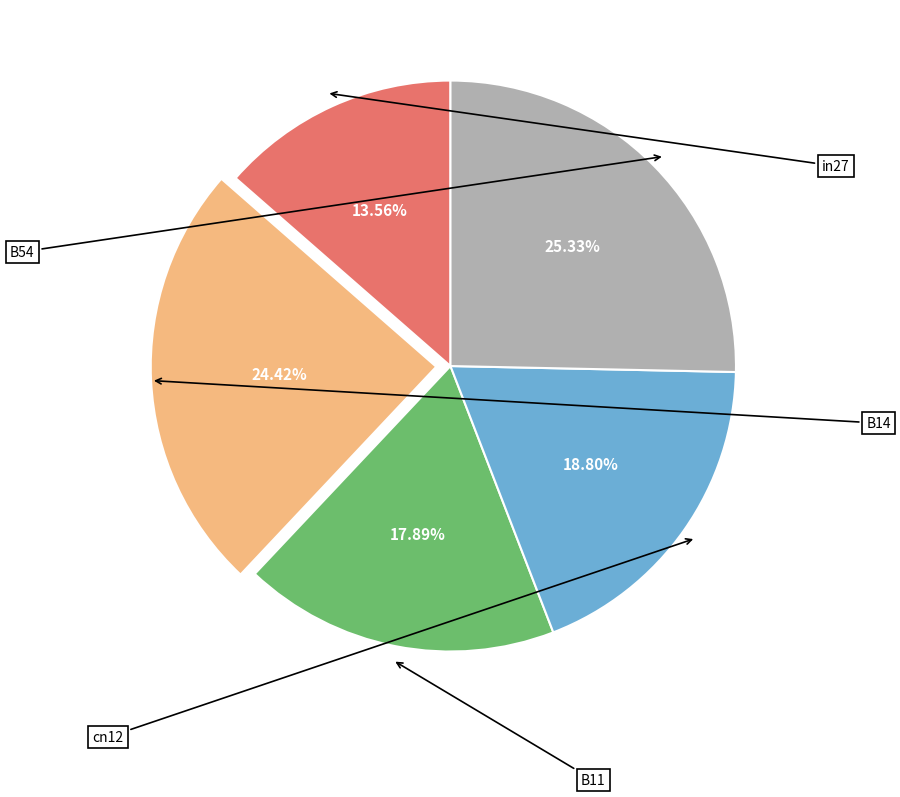

Does any single category account for the majority?

No